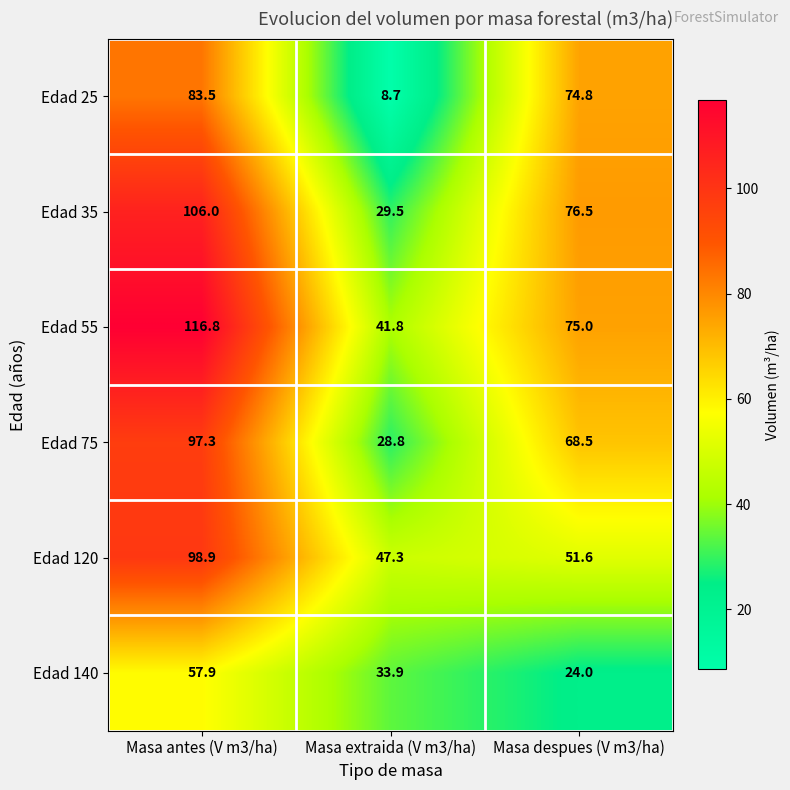

At which label is Edad 75 closest to 63?

Masa despues (V m3/ha)